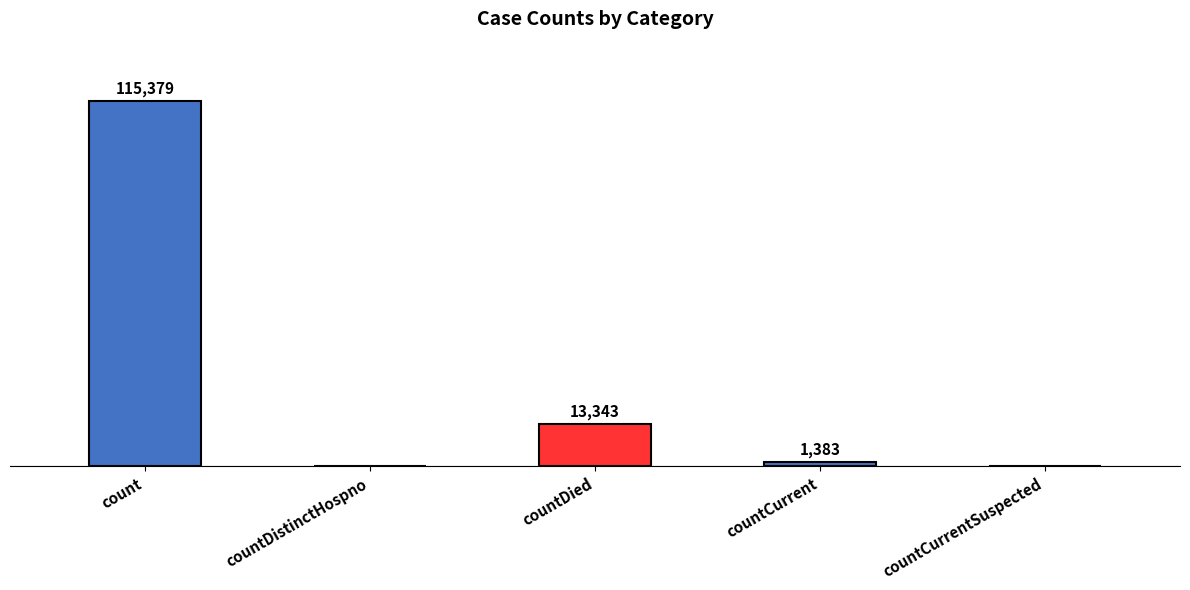

Which has a higher value, countDied or countDistinctHospno?

countDied